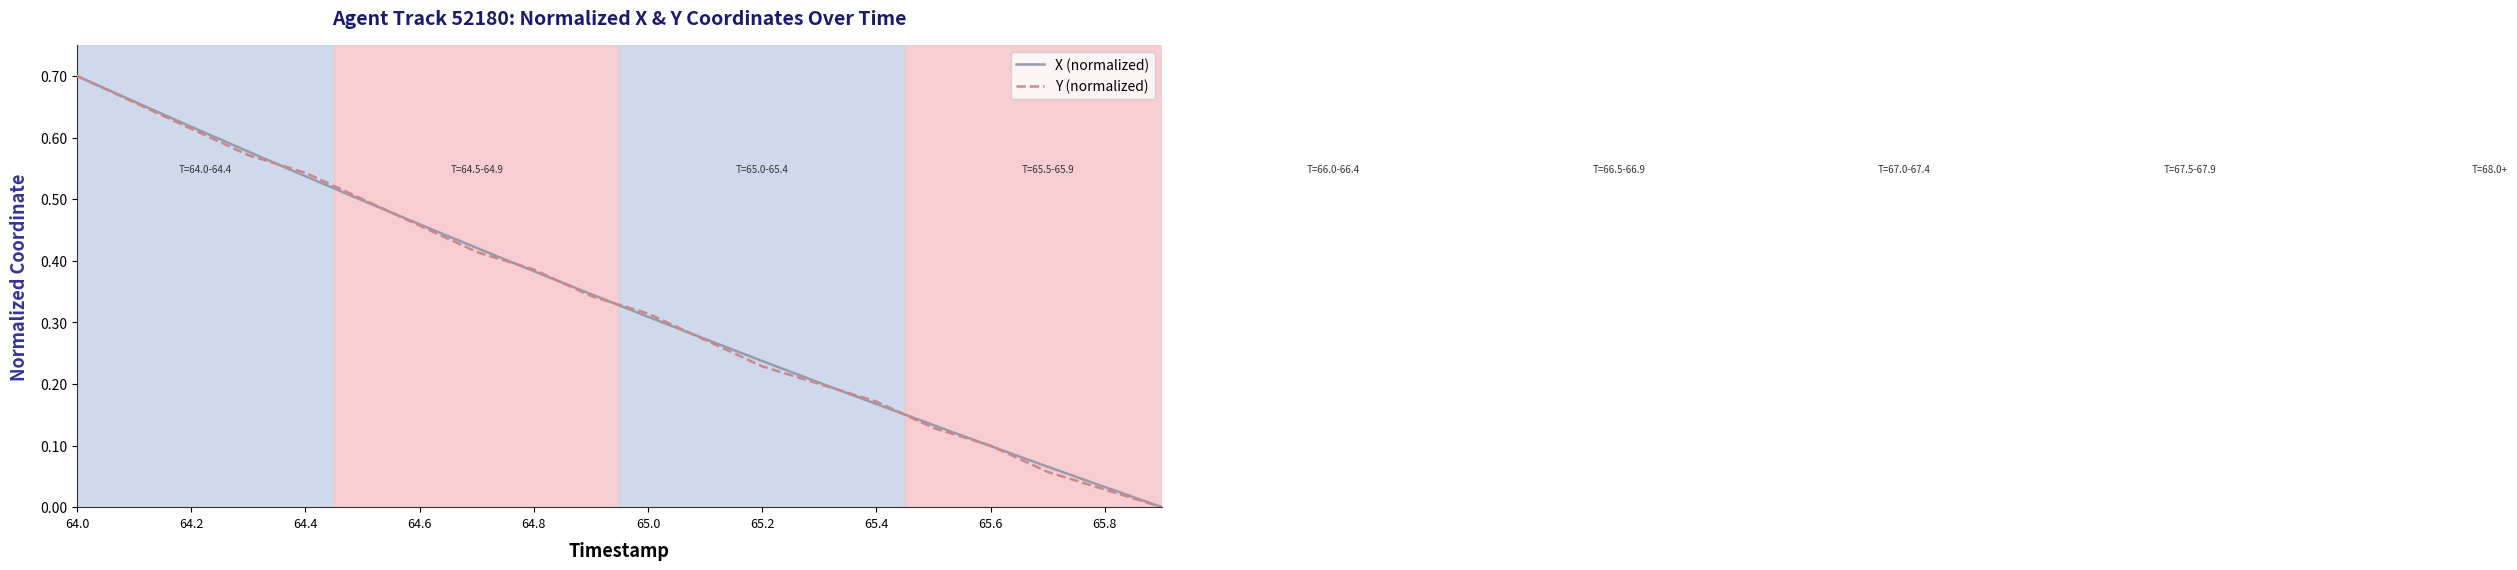

What is the value of the Y (normalized) point at the 3rd from the left?

0.6